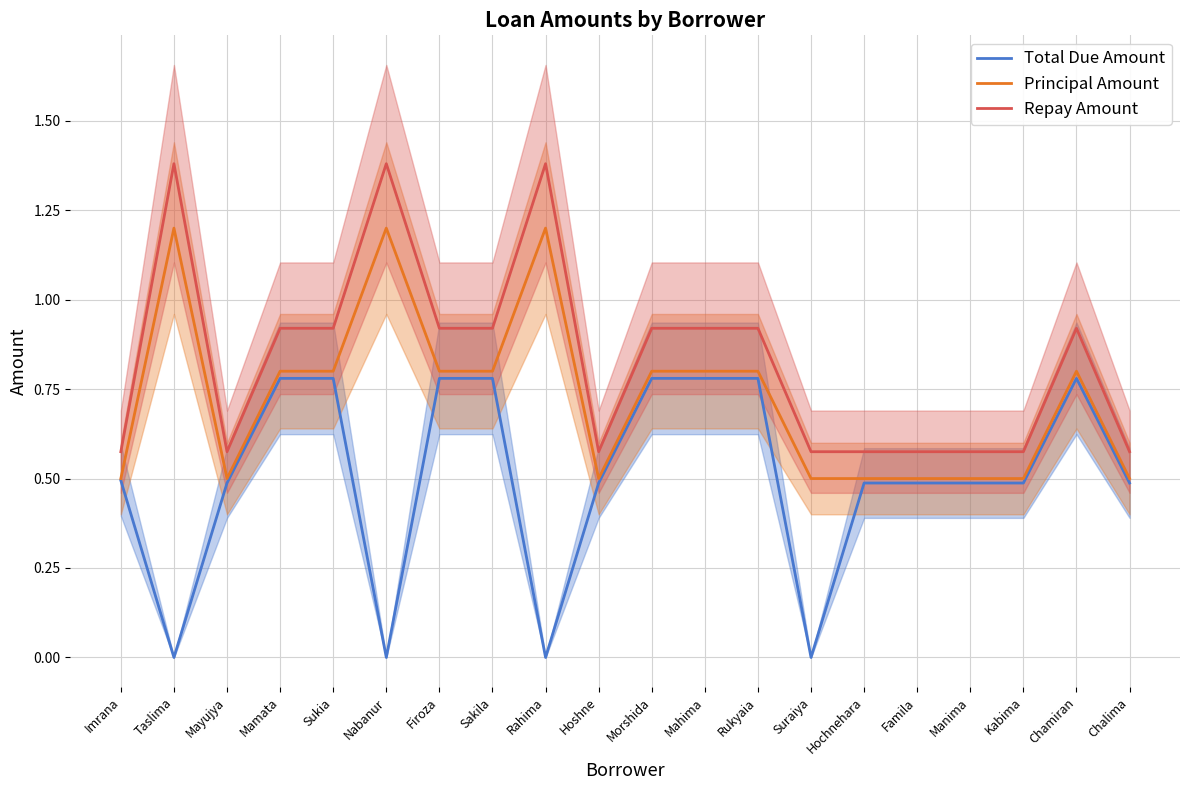

List the labels in order of Total Due Amount value, smallest first.

Taslima, Nabanur, Rahima, Suraiya, Mayujya, Hoshne, Hochnehara, Famila, Manima, Kabima, Chalima, Imrana, Mamata, Sukia, Firoza, Sakila, Morshida, Mahima, Rukyaia, Chamiran